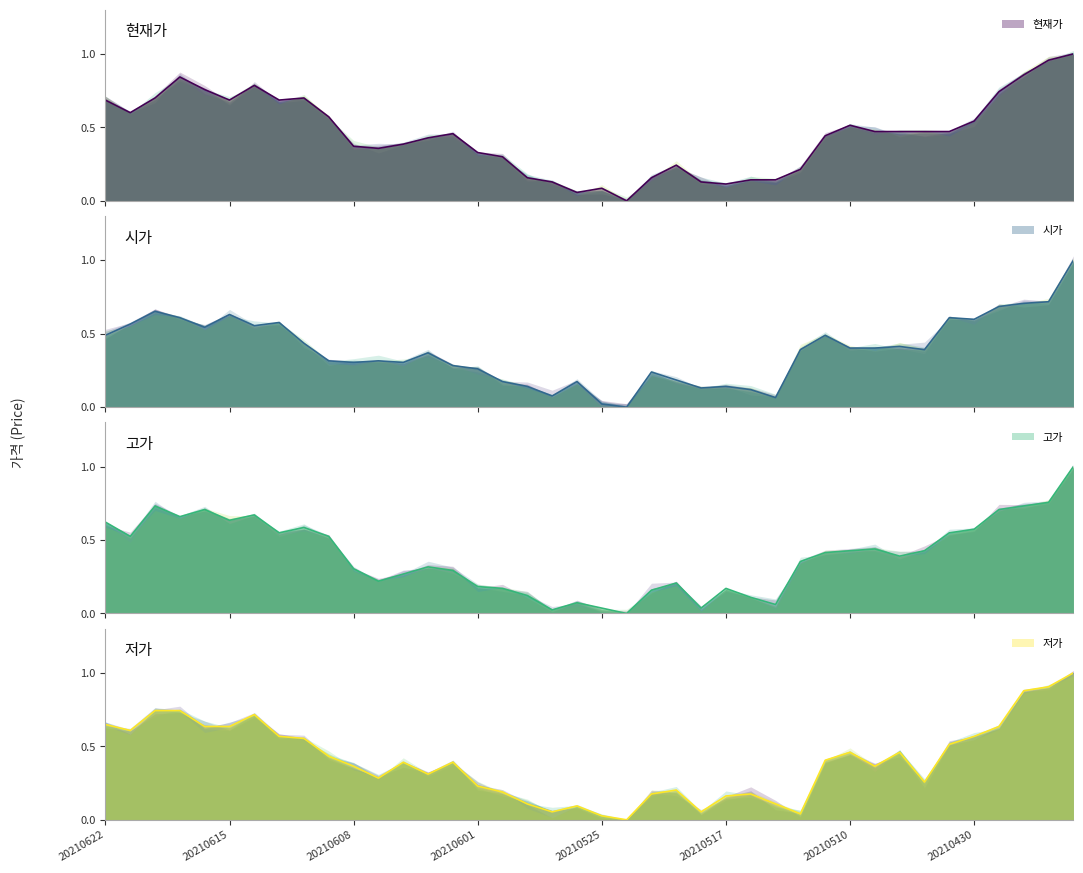

What is the maximum value for 시가?

1.0